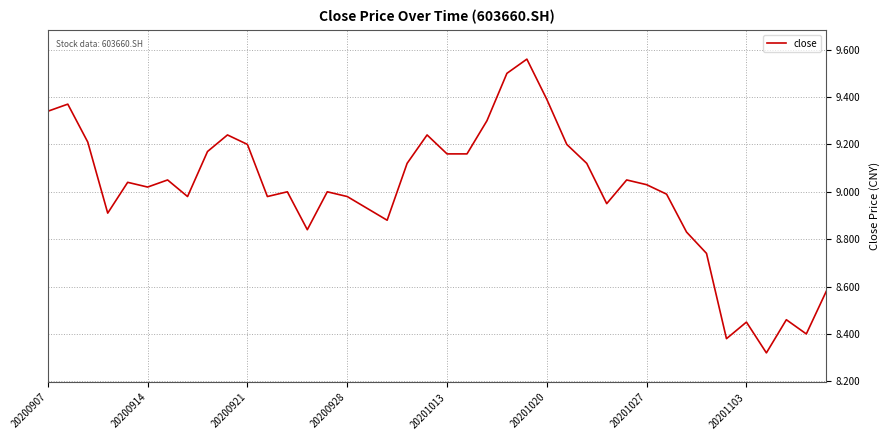

What is the difference between the maximum and minimum values?

1.2